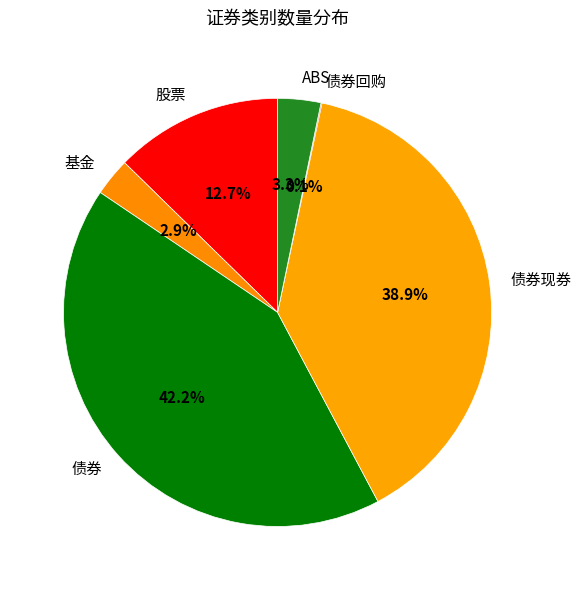

Which slice is the largest?

债券